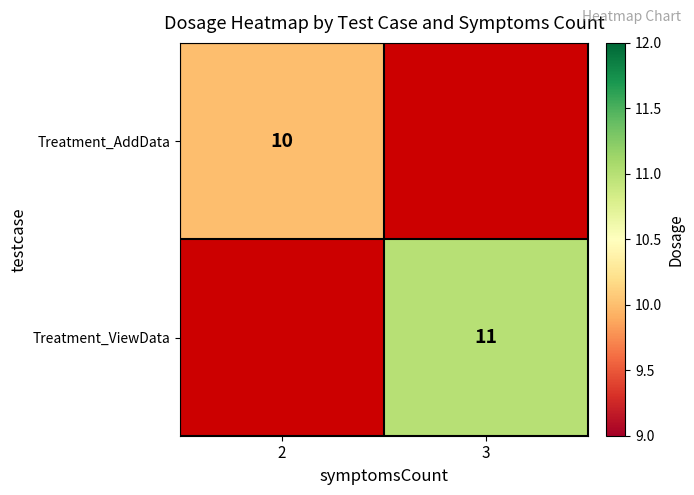

Is it true that Treatment_AddData equals 5.3 at 2?

False